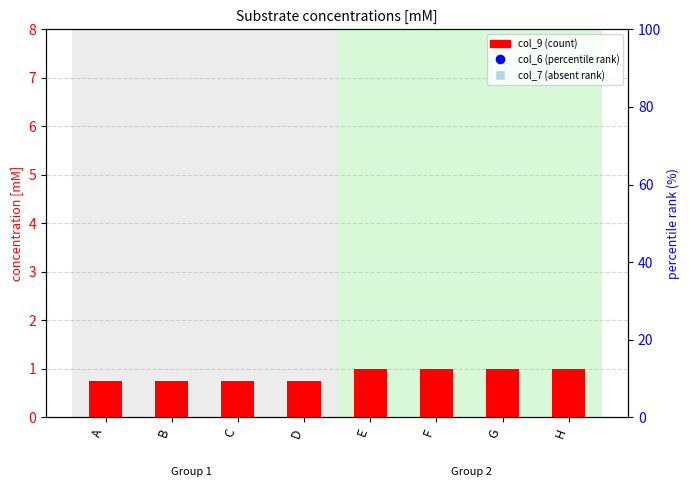

At which category is the sum across all series the highest?

E